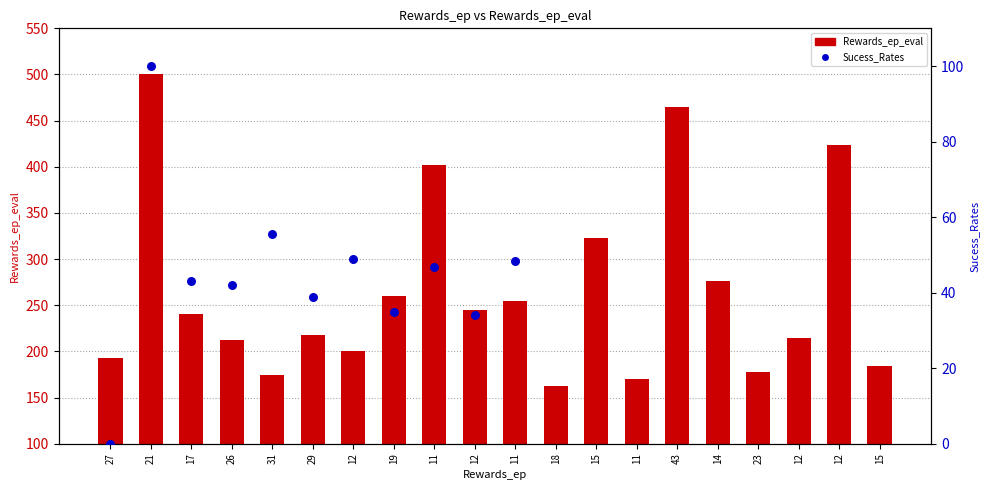

Which has a higher value, 14 or 19?

14